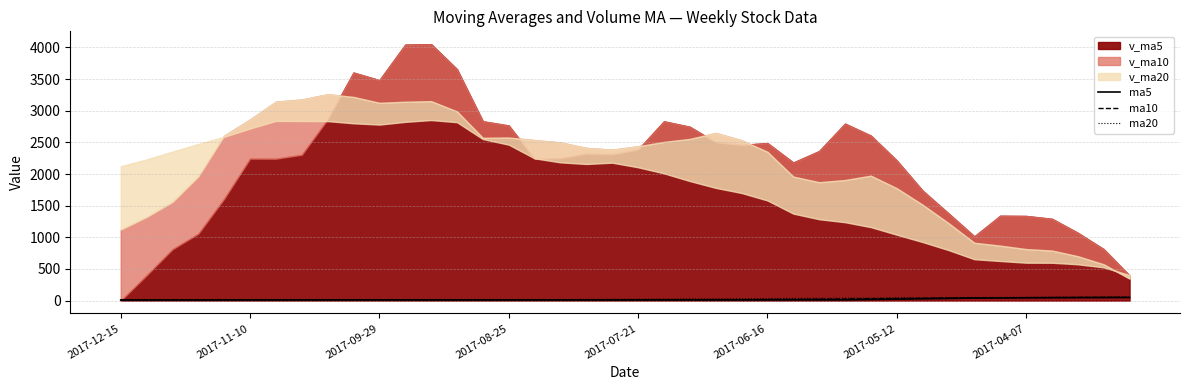

What is the sum of all ma20 values?

1073.2